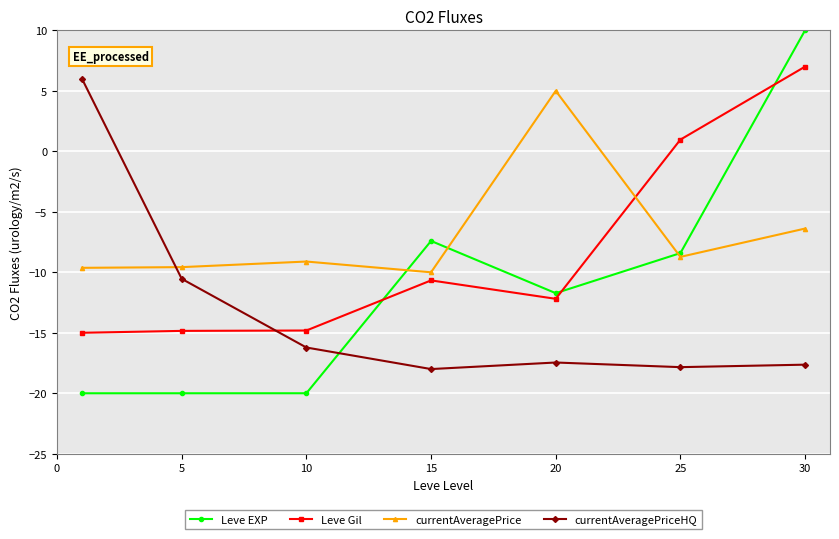

True or false: Leve Gil and currentAveragePriceHQ intersect in this chart.

True